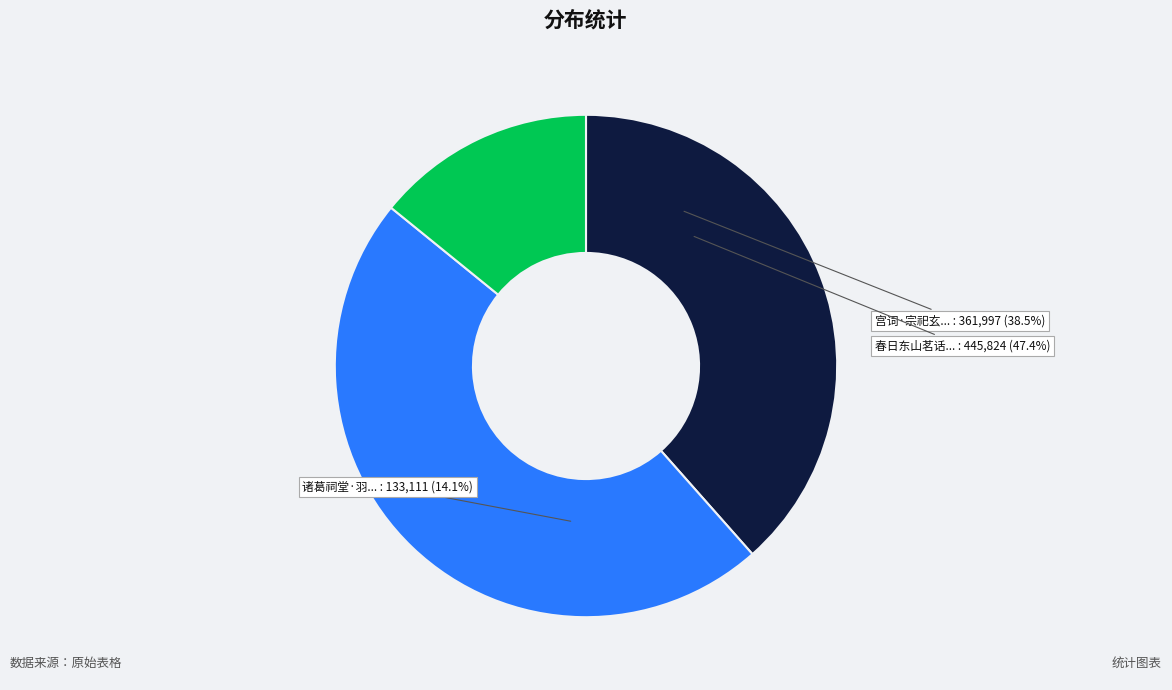

Rank the categories by value from highest to lowest.

春日东山茗话同沚斋蝠堂羽阁, 宫词·宗祀玄堂羽卫还, 诸葛祠堂·羽扇白纶巾